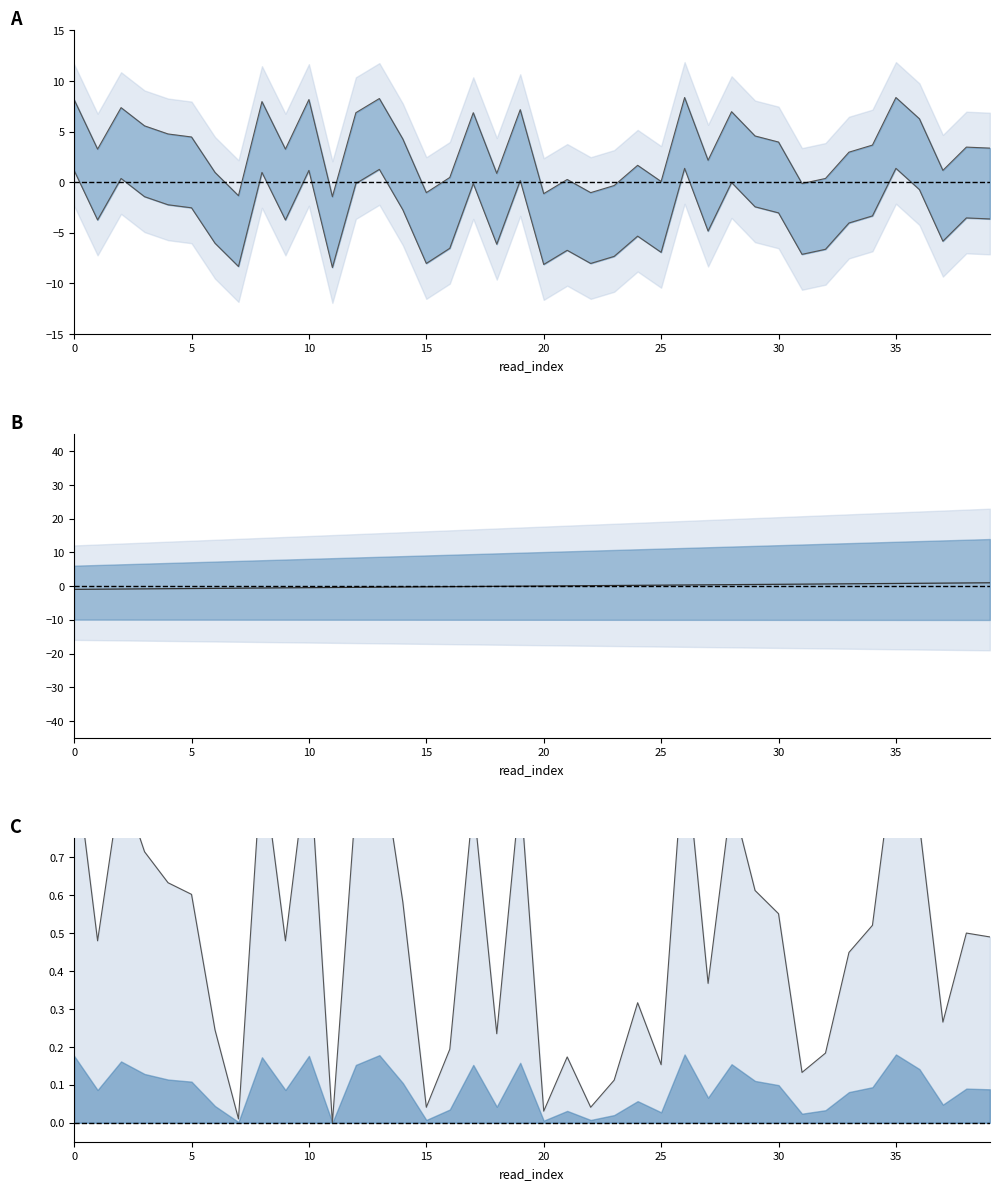

Is it true that temp line equals 1.0 at 35?

True